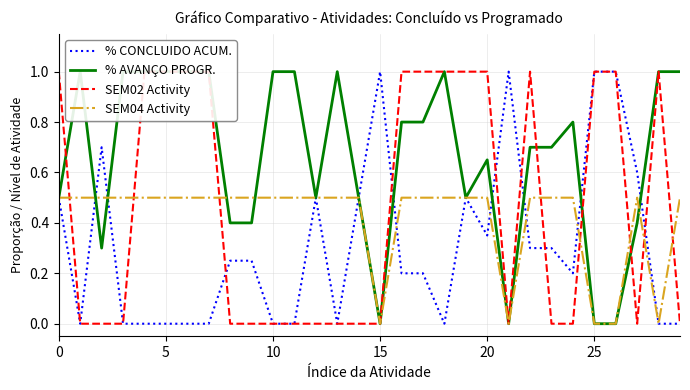

What is the label of the 3rd point from the right?

27